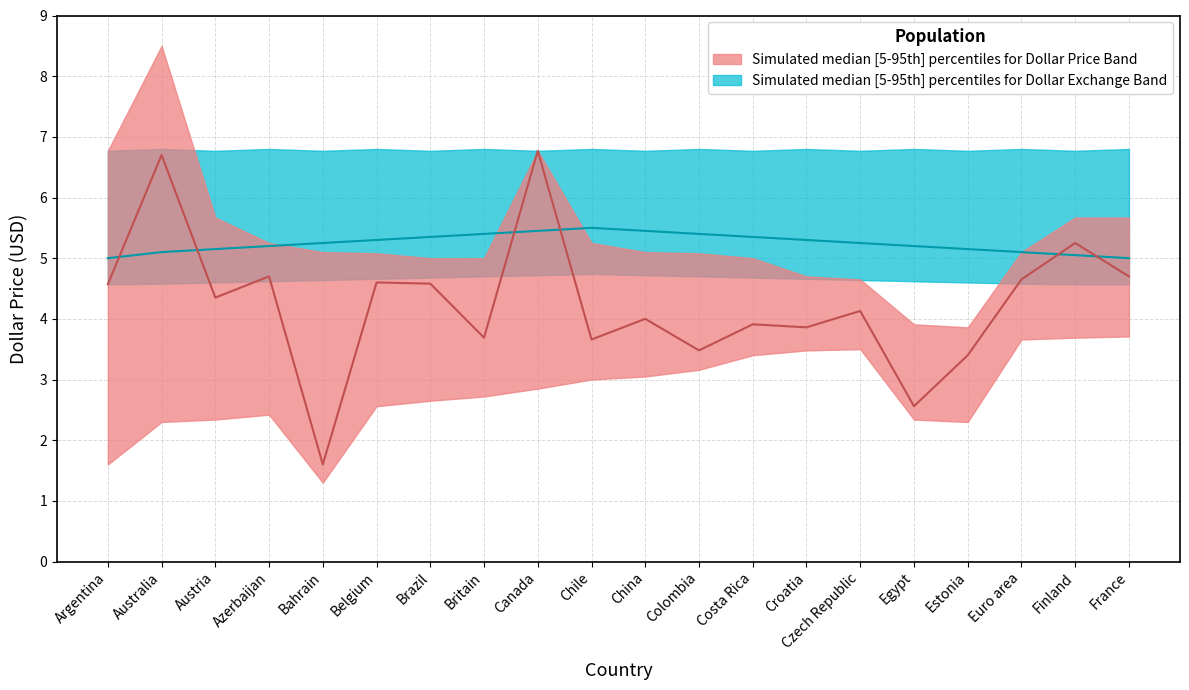

The value of dollar_price_median at Chile is 6.1. True or false?

False